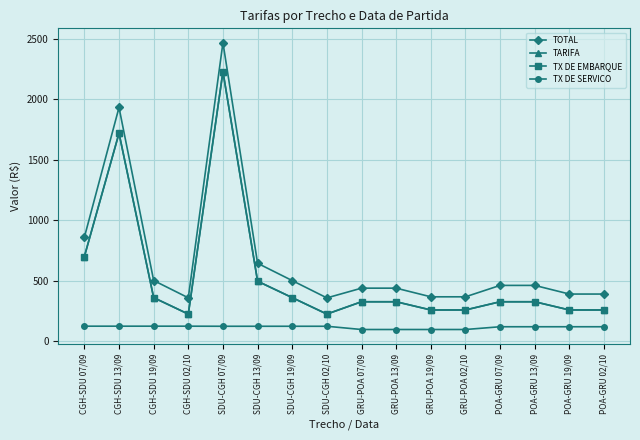

What is the sum of all TX DE SERVICO values?

1835.3